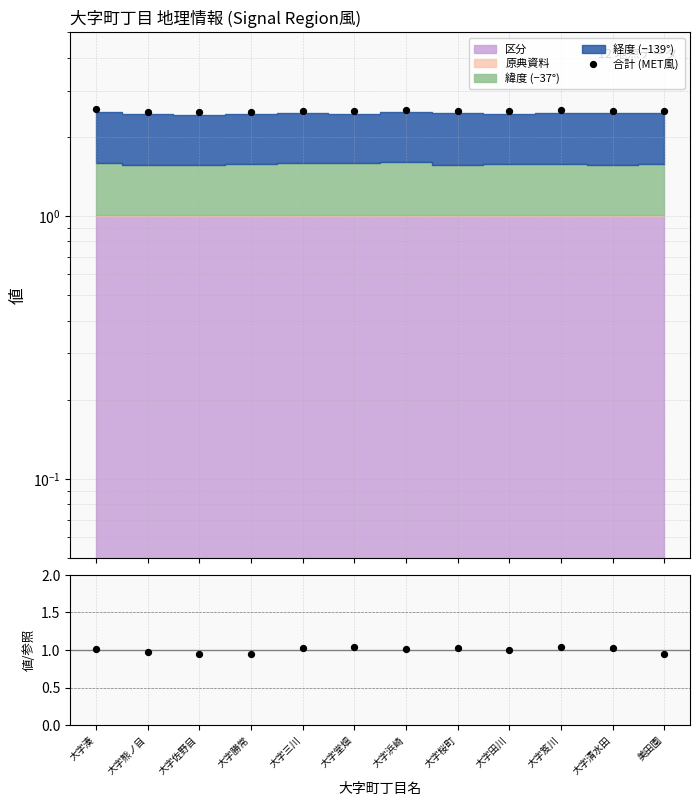

Is the value of 合計 (MET風) at 美田園 greater than the value of Ratio at 美田園?

Yes